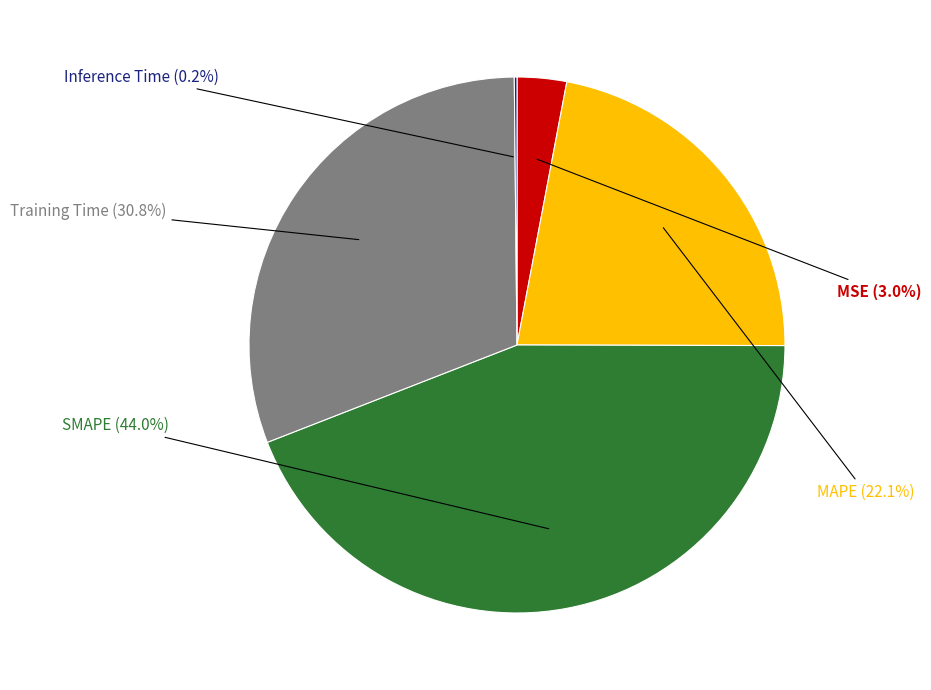

True or false: MAPE accounts for 36% of the total.

False